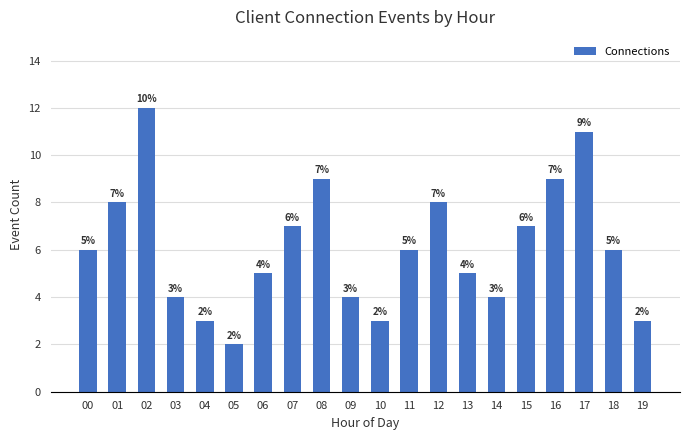

True or false: the data shows 3 at 04.

True